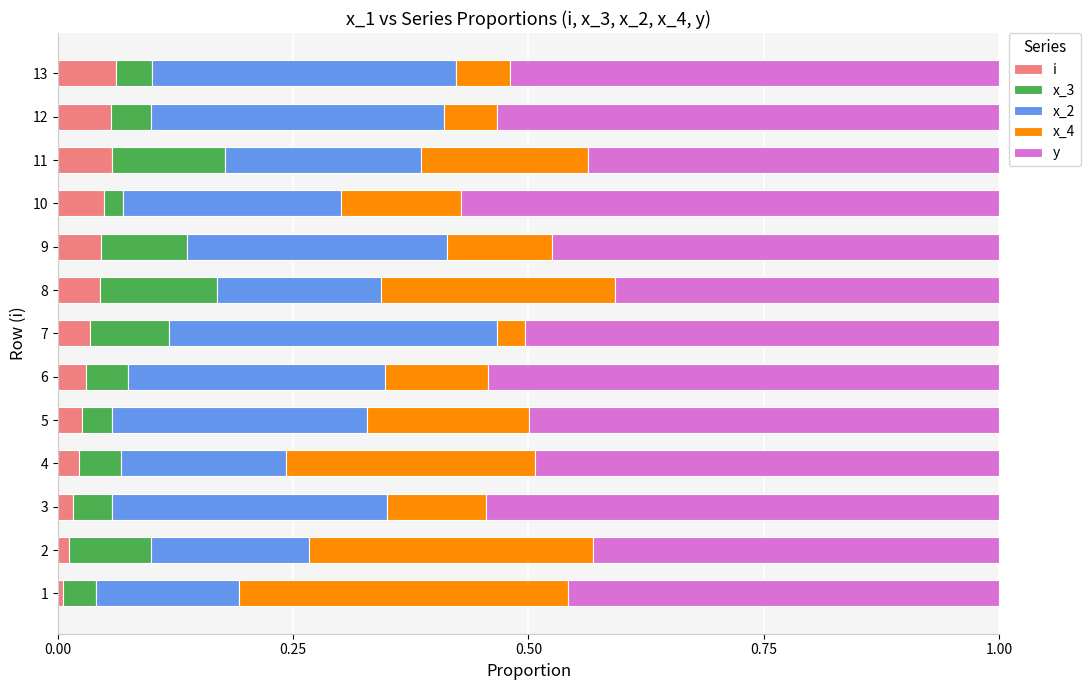

Which series has the largest total across all categories?

y